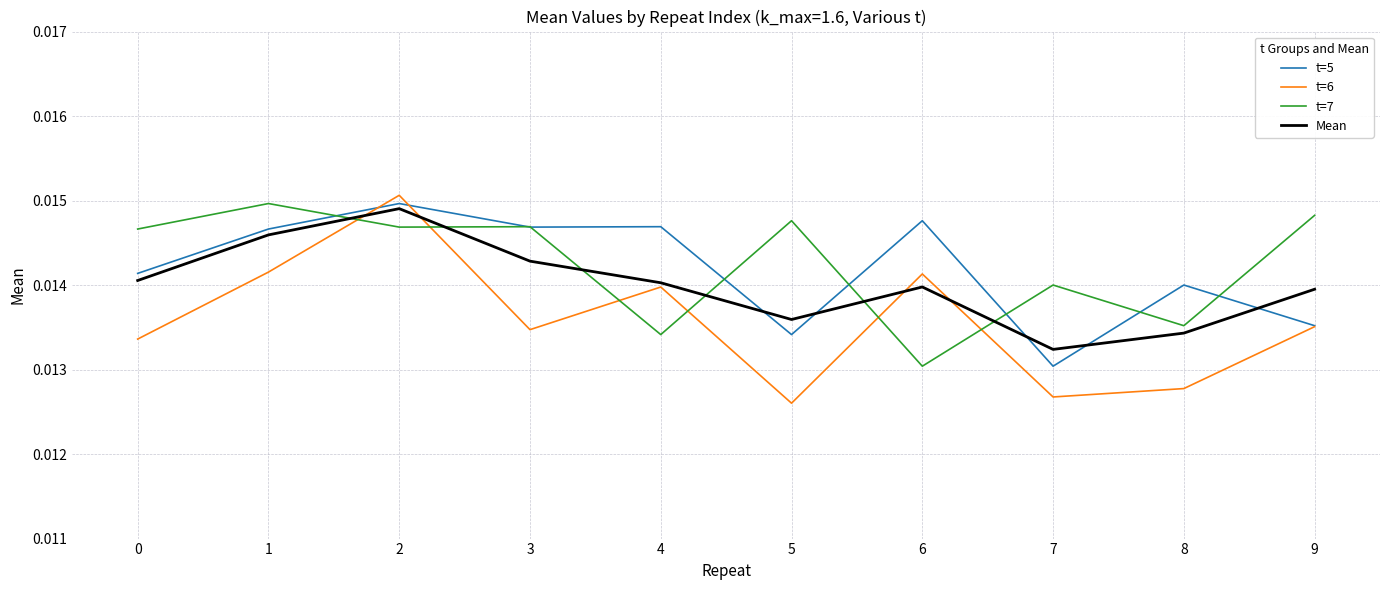

At which label does Mean reach its minimum?

7